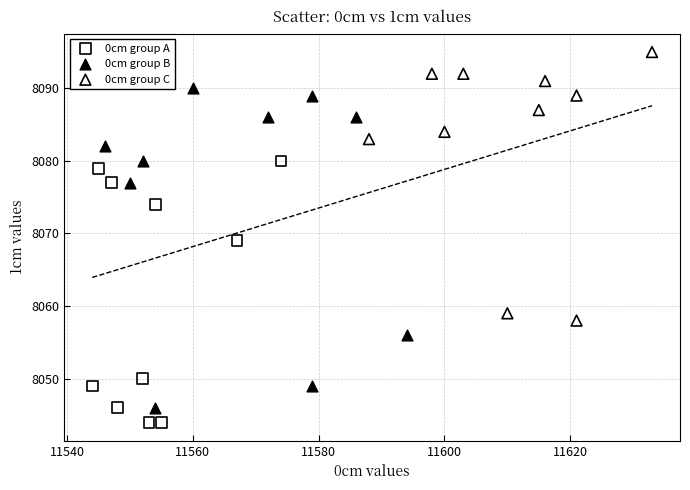

Which series reaches the maximum Y coordinate?

0cm group C